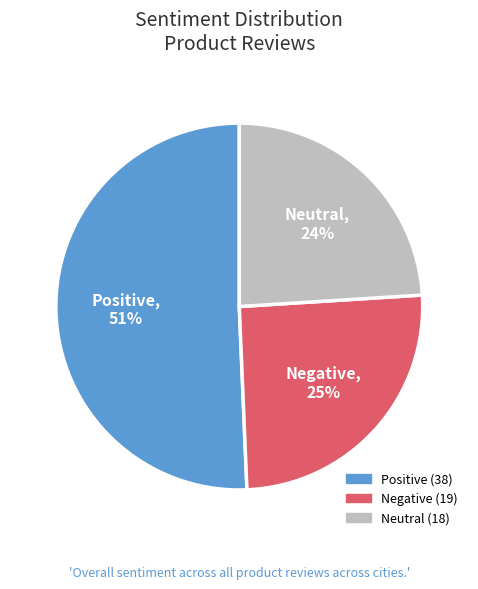

How many segments does this pie chart have?

3